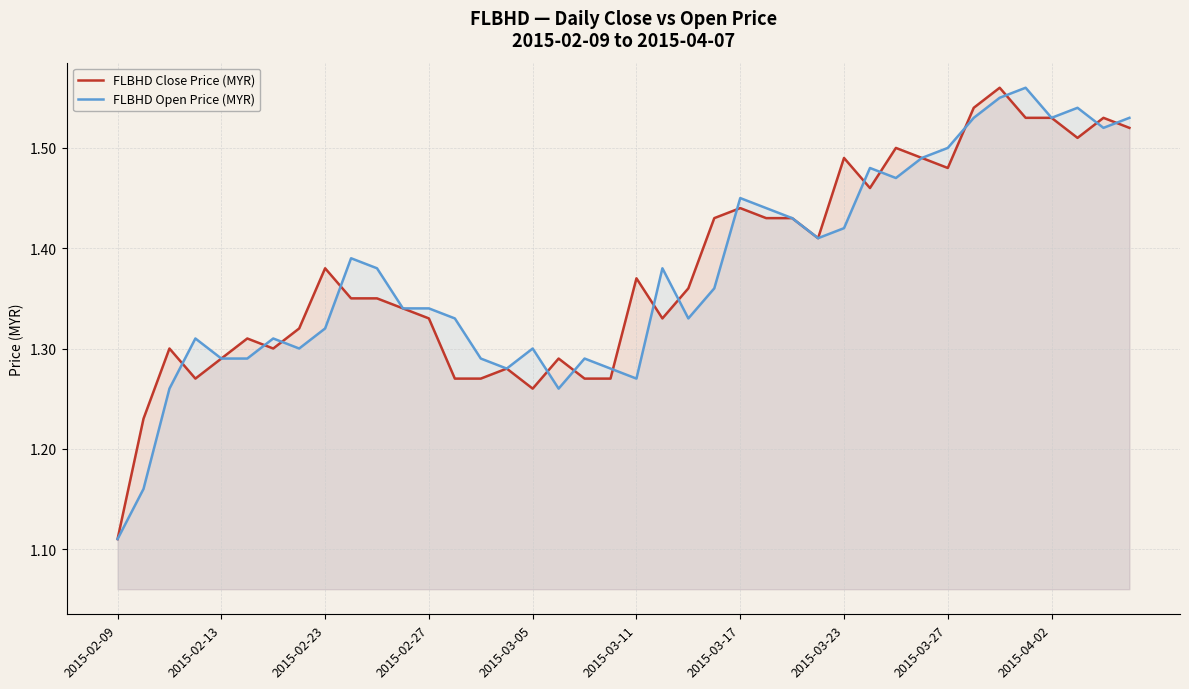

Is it true that FLBHD Close Price (MYR) equals 2.2 at 2015-03-05?

False